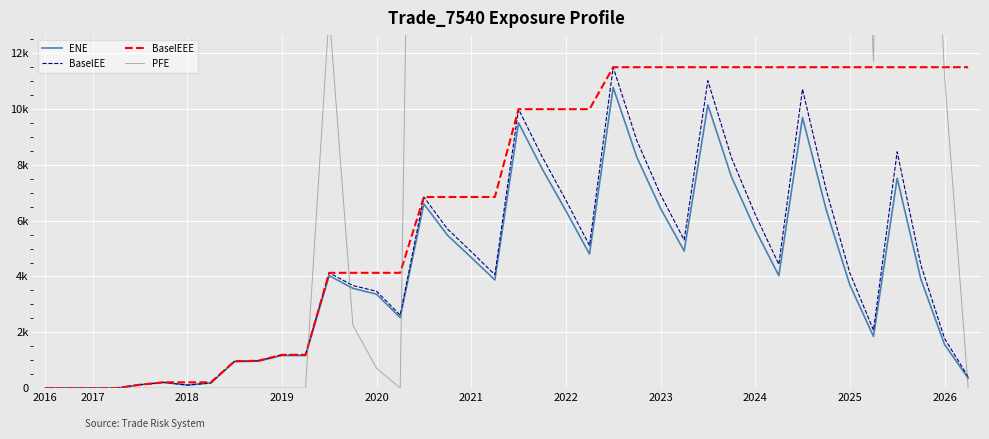

Between 22 and 32, which series saw the biggest shift?

PFE